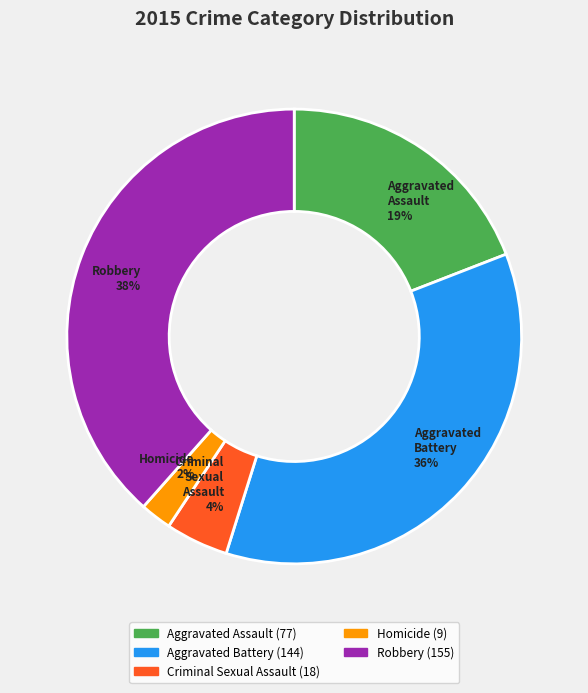

Do Aggravated Battery and Aggravated Assault together represent more than half of the pie?

Yes